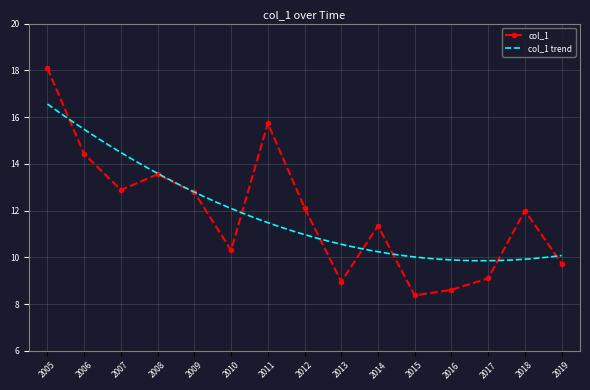

What is the sum of all values?

178.0